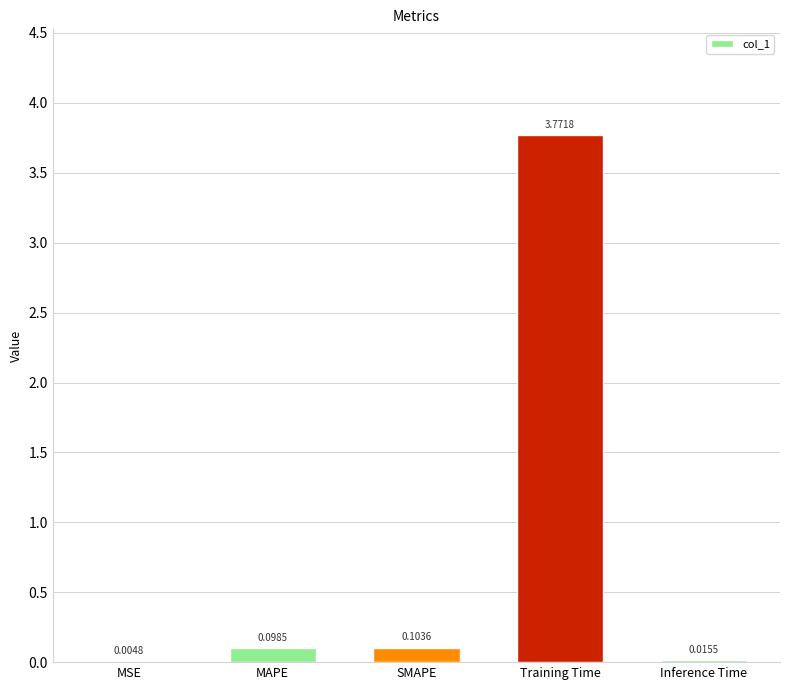

Which has a higher value, Inference Time or MAPE?

MAPE